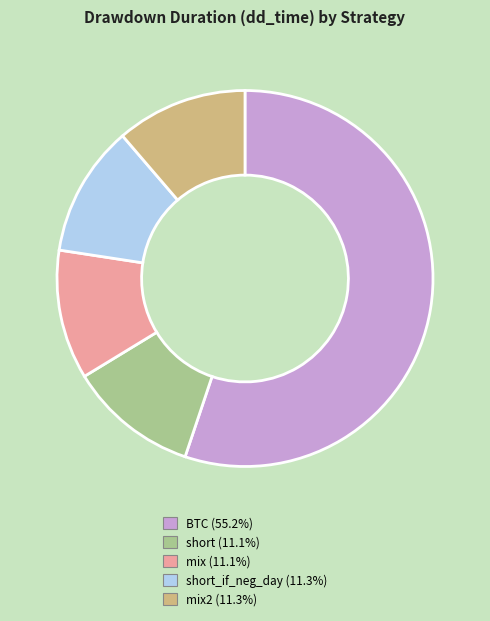

Is there a majority slice in this chart?

Yes